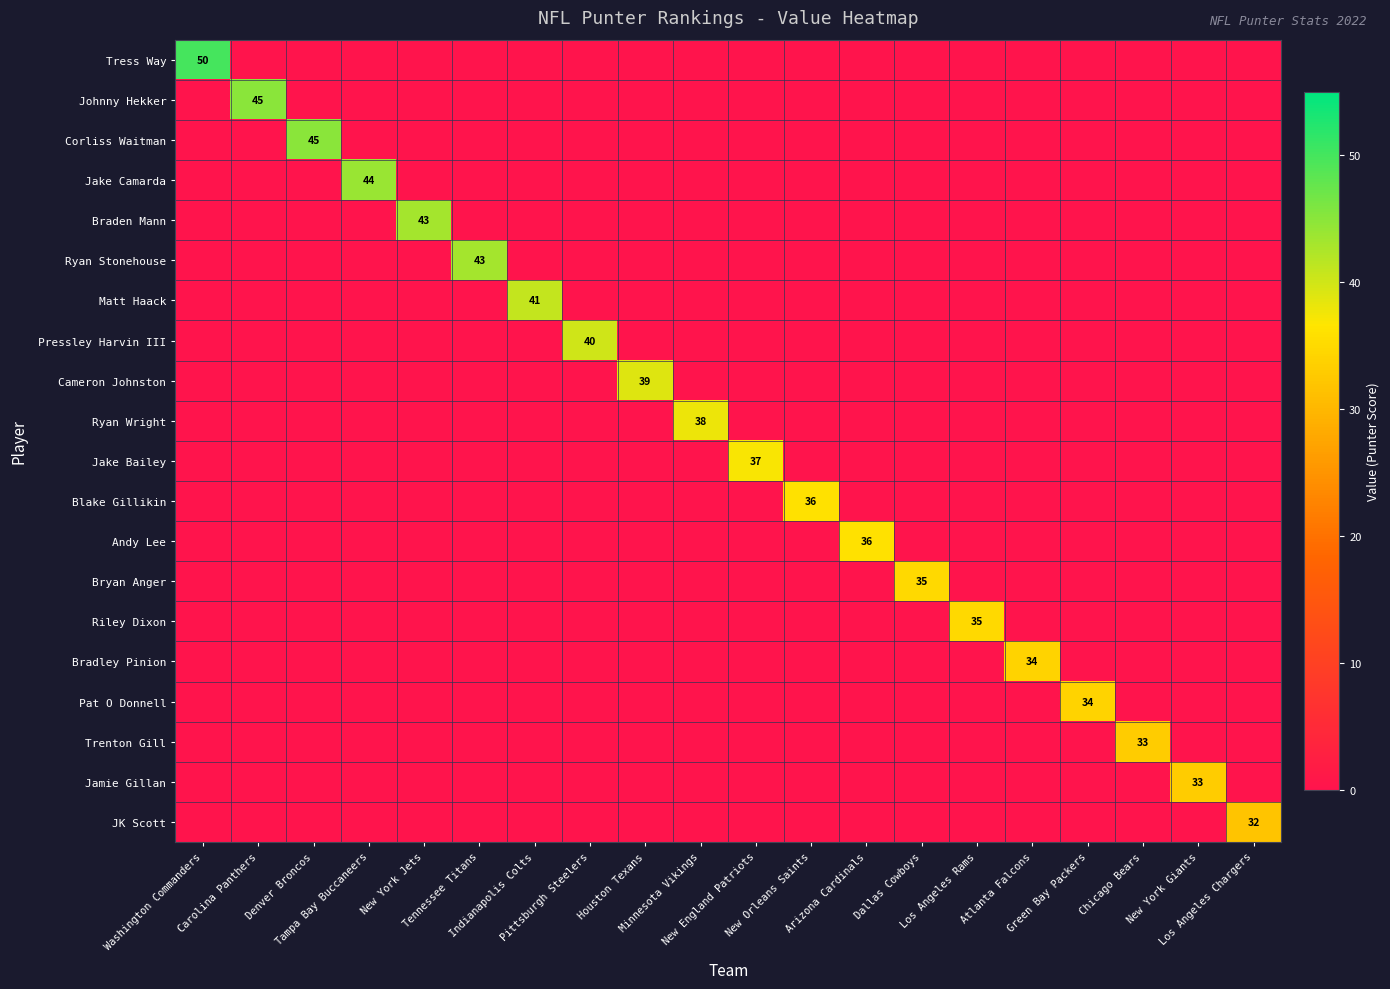

What is the maximum value shown in the chart?

50